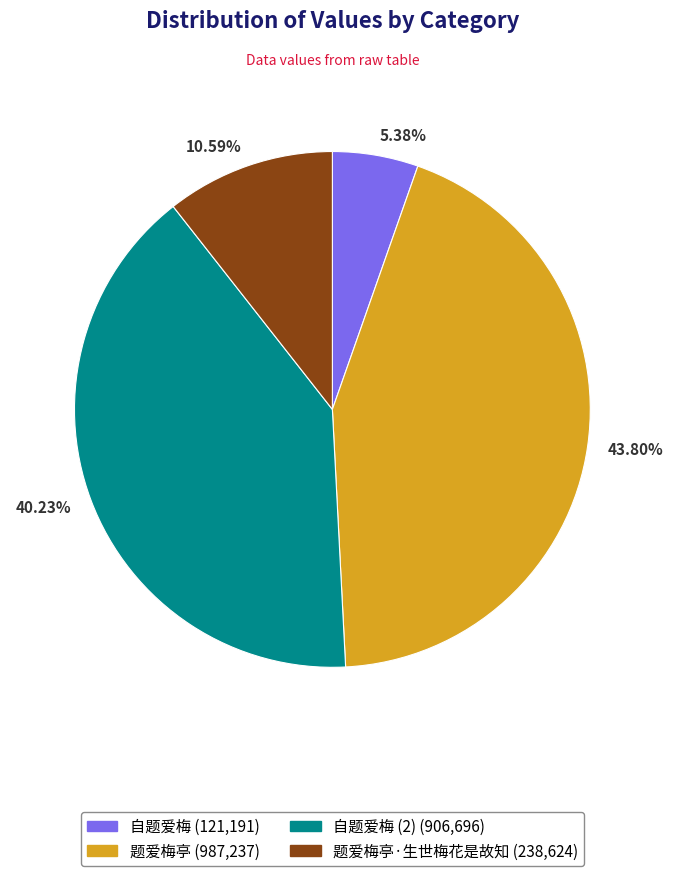

Rank the categories by value from lowest to highest.

5.38%, 10.59%, 40.23%, 43.80%